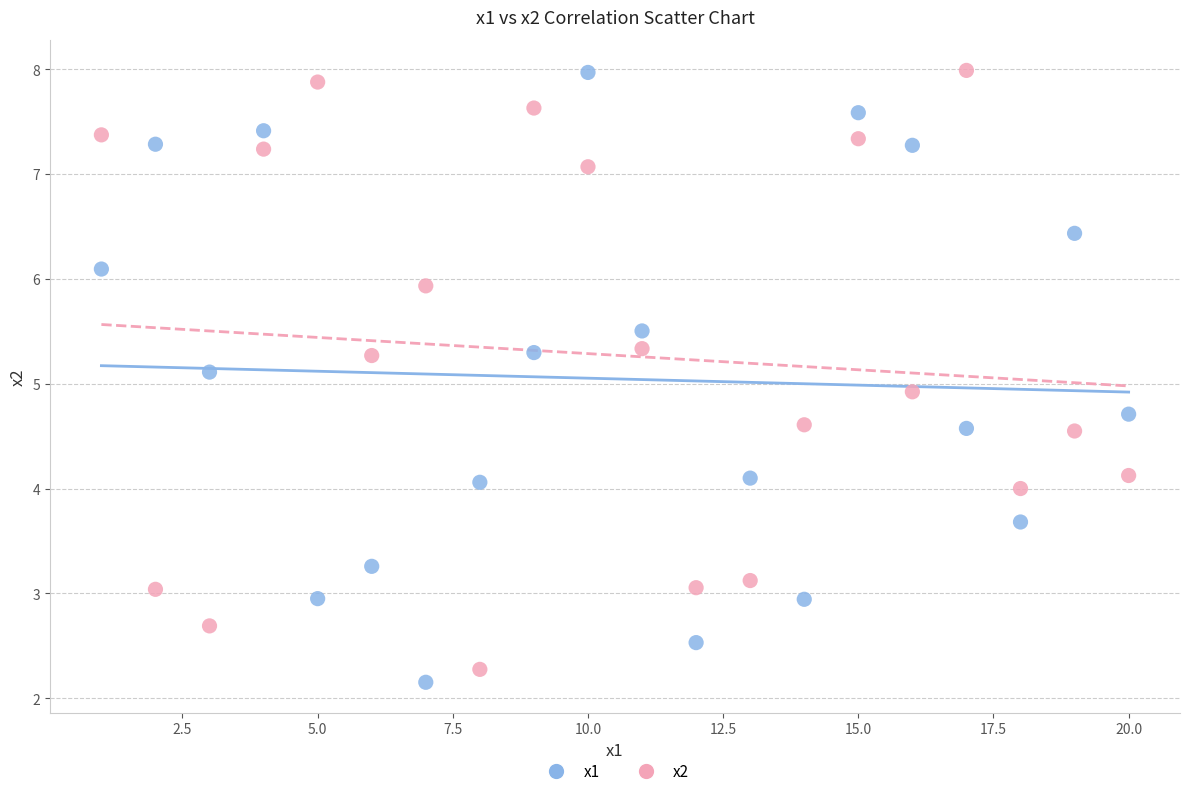

What is the X range (max minus min) for the scatter plot?

19.0